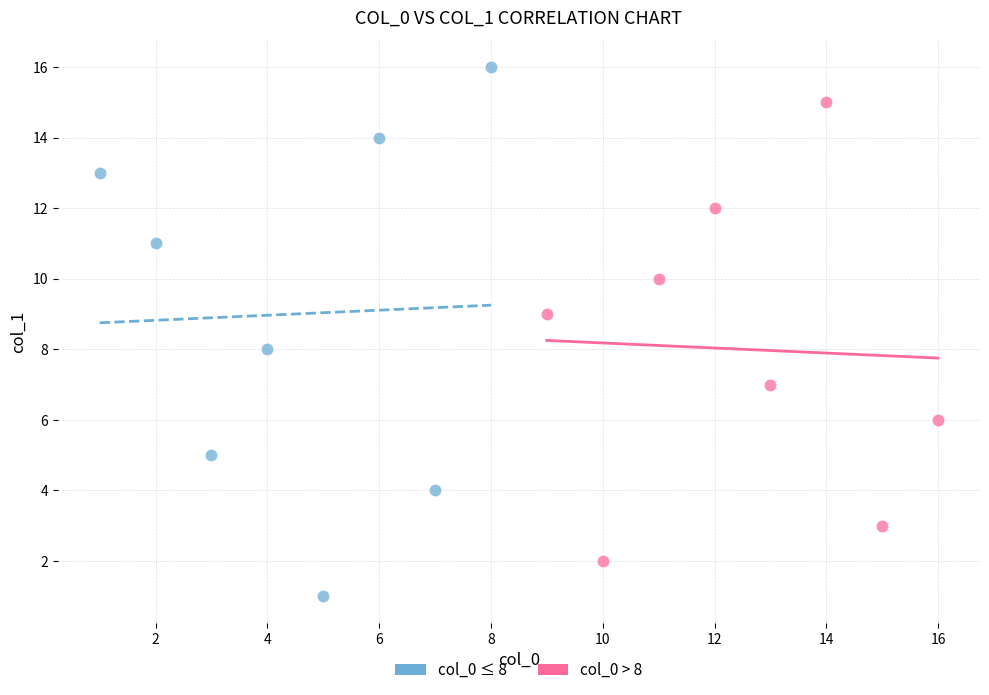

Which series reaches the maximum Y coordinate?

col_0 ≤ 8